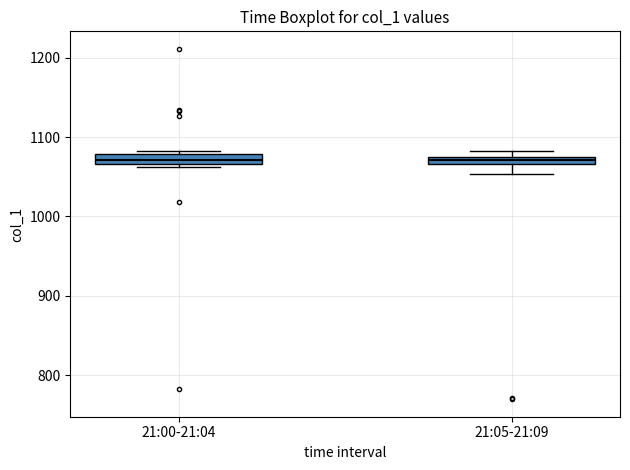

Where is the upper edge of the box for 21:05-21:09 on the y-axis? The values are not printed on the chart, so give them approximately, as read against the axis.

1080